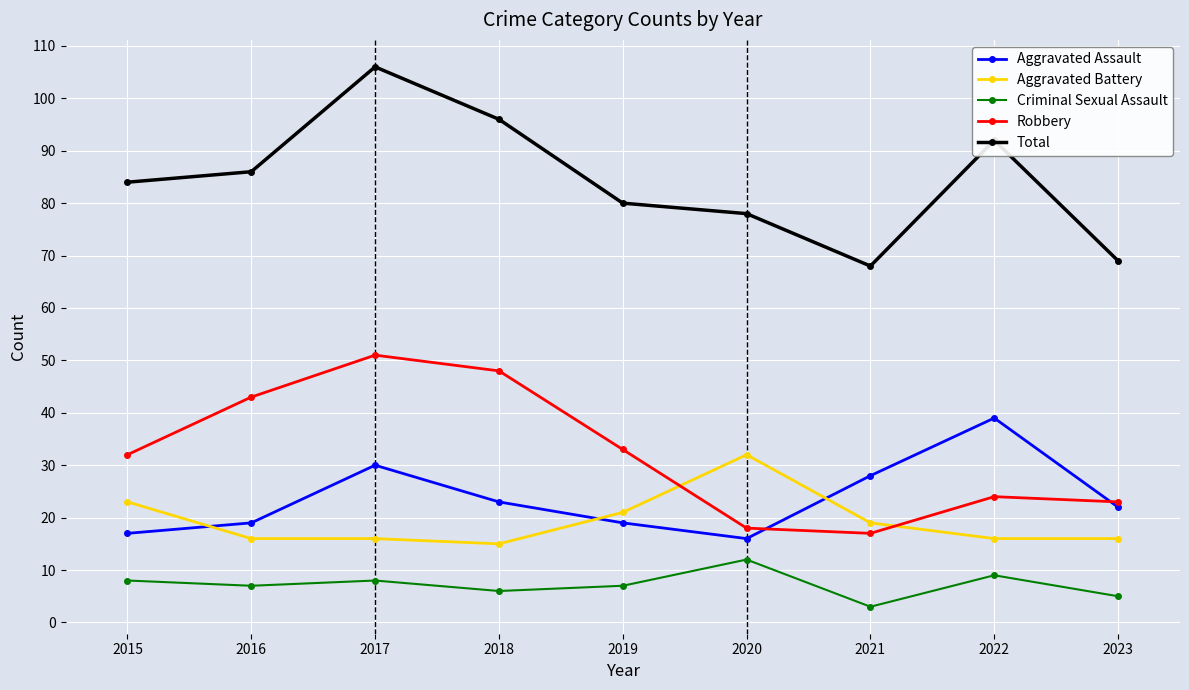

Reading left to right, extract all data points from this chart.

Aggravated Assault: 2015=17	2016=19	2017=30	2018=23	2019=19	2020=16	2021=28	2022=39	2023=22
Aggravated Battery: 2015=23	2016=16	2017=16	2018=15	2019=21	2020=32	2021=19	2022=16	2023=16
Criminal Sexual Assault: 2015=8	2016=7	2017=8	2018=6	2019=7	2020=12	2021=3	2022=9	2023=5
Robbery: 2015=32	2016=43	2017=51	2018=48	2019=33	2020=18	2021=17	2022=24	2023=23
Total: 2015=84	2016=86	2017=106	2018=96	2019=80	2020=78	2021=68	2022=92	2023=69